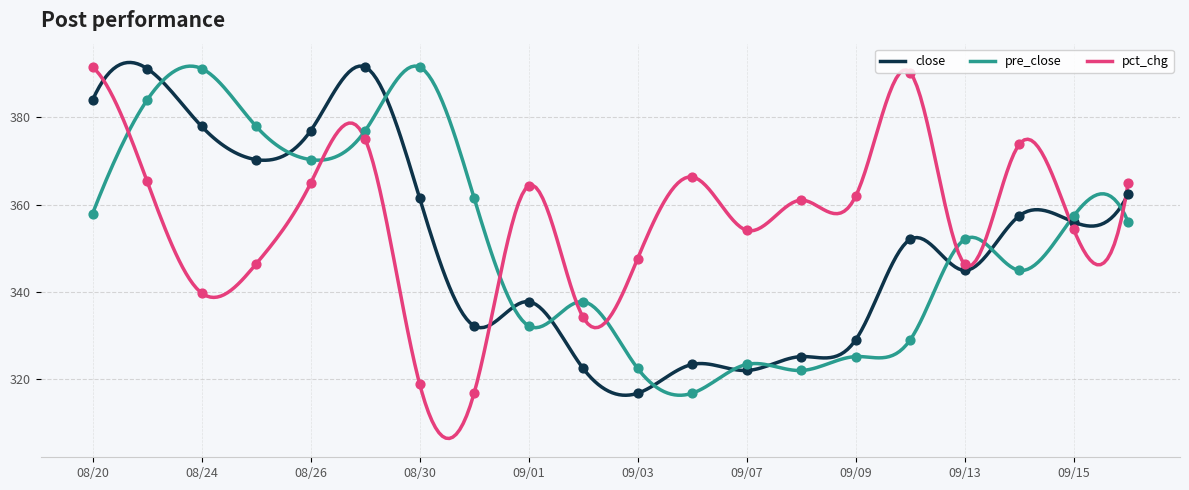

Which series has the largest total across all categories?

pct_chg